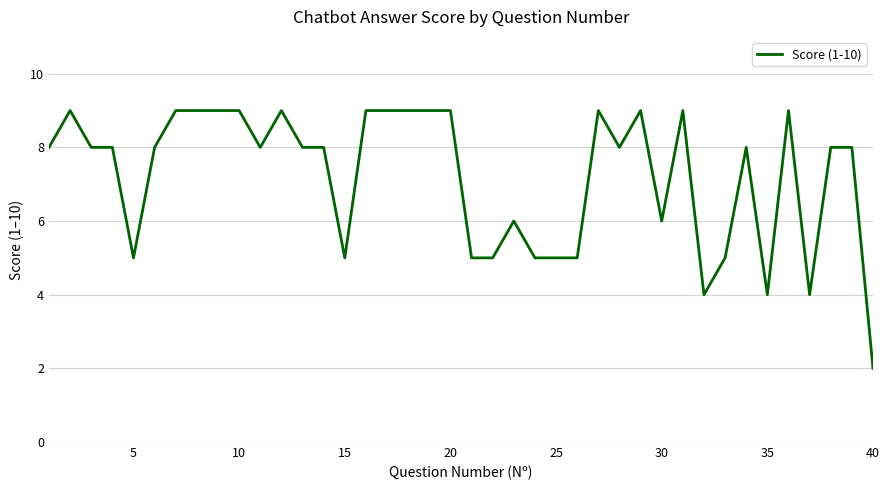

What is the greatest value displayed?

9